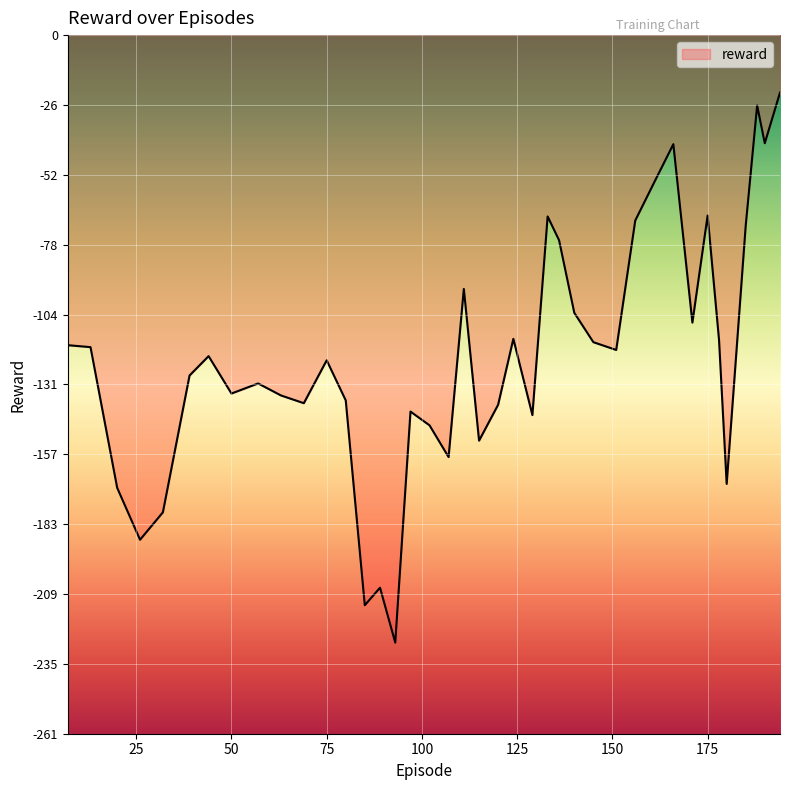

What is the difference between the maximum and minimum values?

205.5